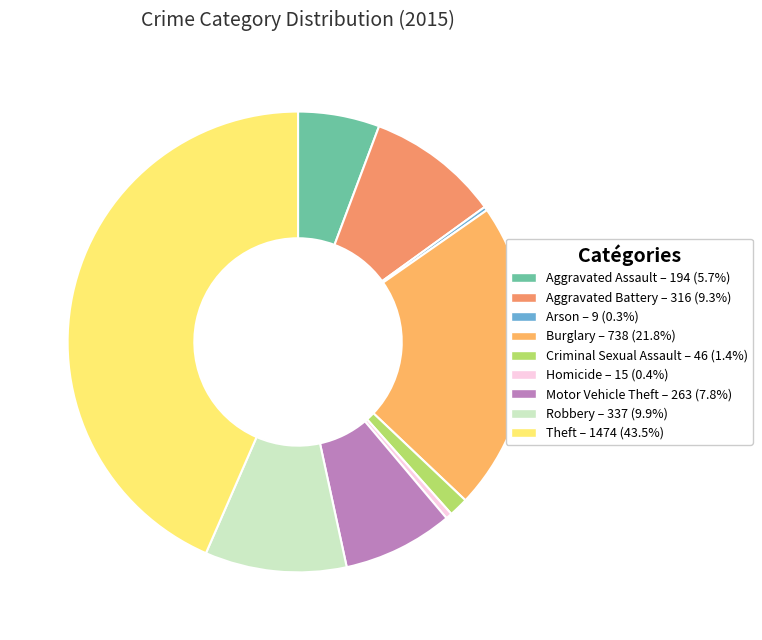

To the nearest percent, what portion does Criminal Sexual Assault represent?

1%